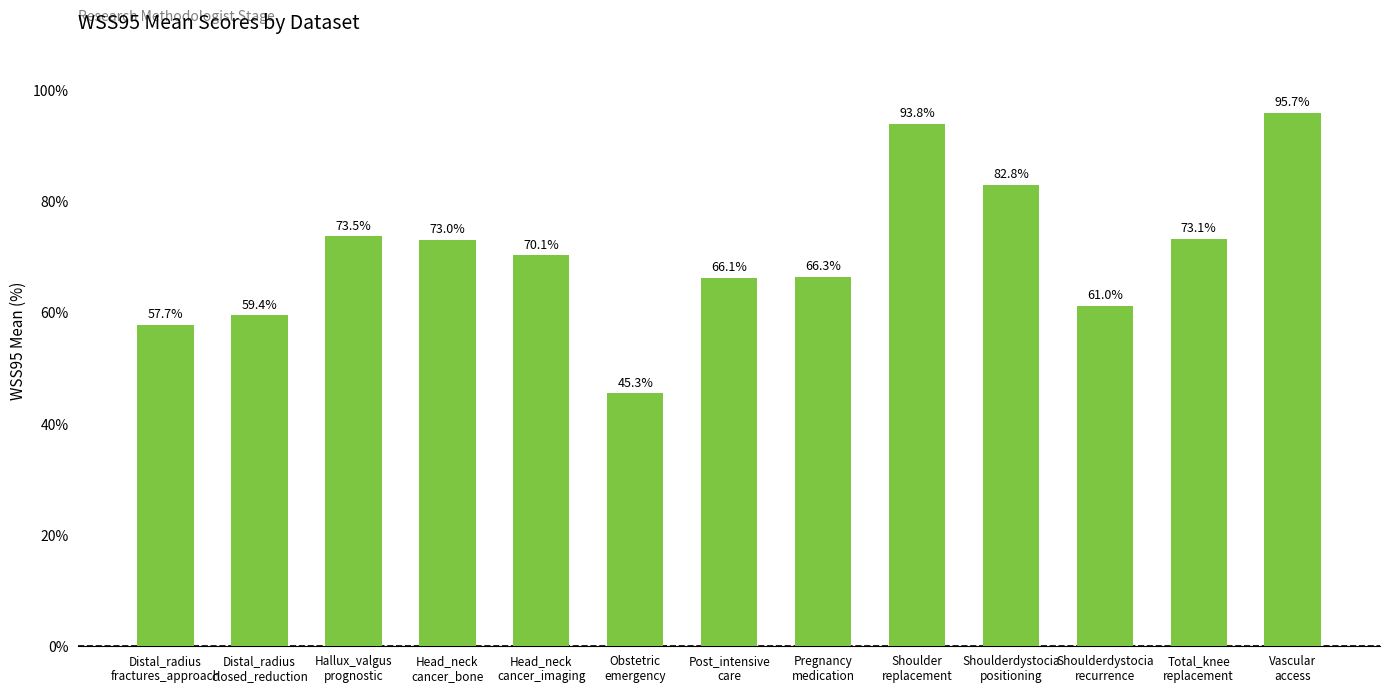

What is the value of the 12th bar from the left?

73.1